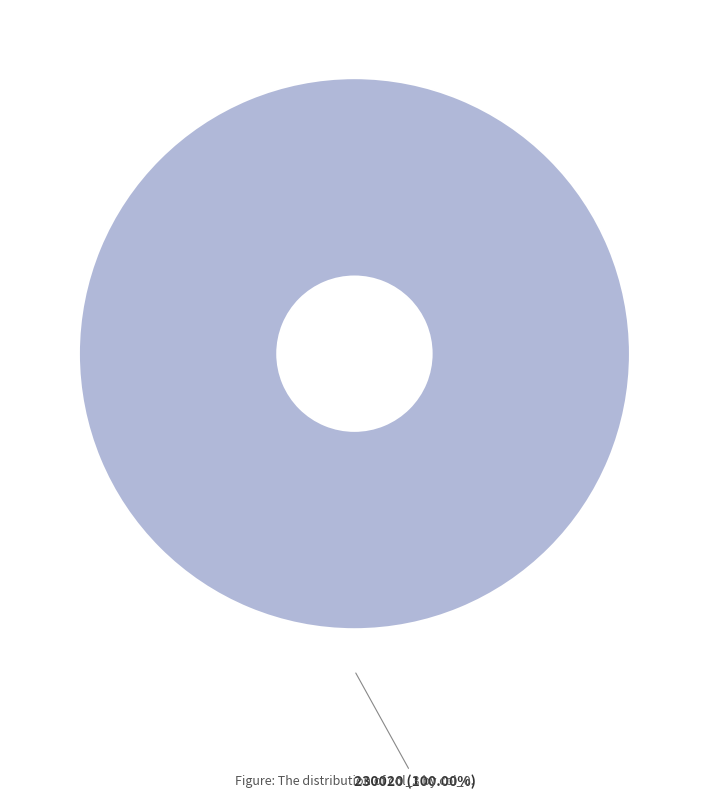

Rank the categories by value from highest to lowest.

230020